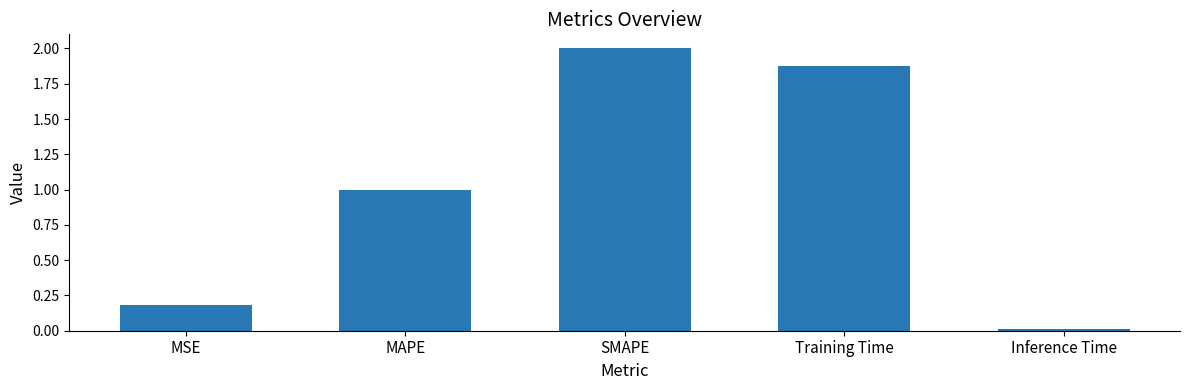

Rank the categories by value from lowest to highest.

Inference Time, MSE, MAPE, Training Time, SMAPE